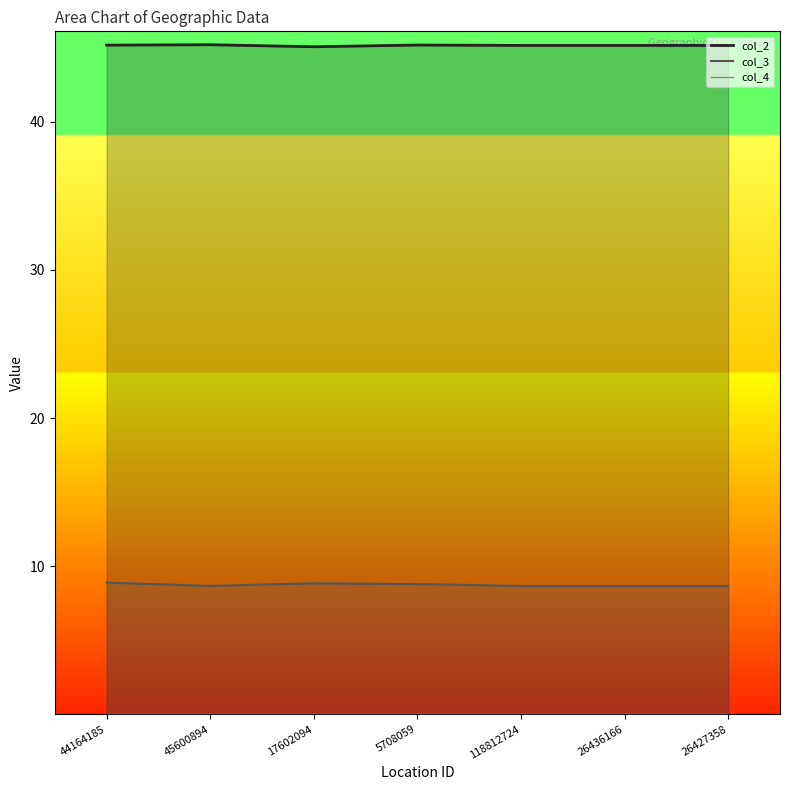

What is the greatest value displayed?

45.2